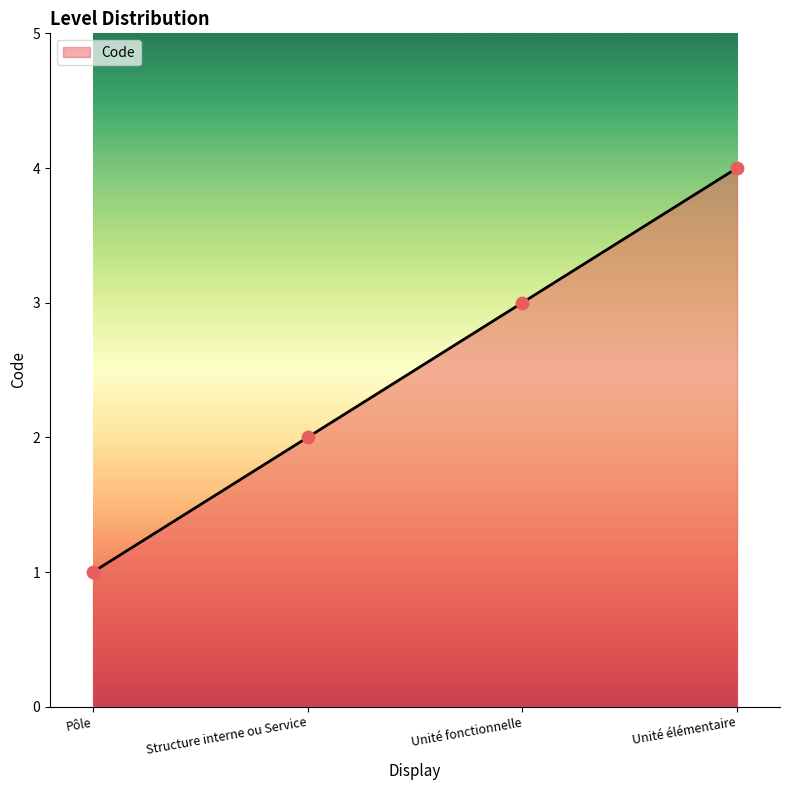

What is the change in value from Pôle to Unité fonctionnelle?

+2